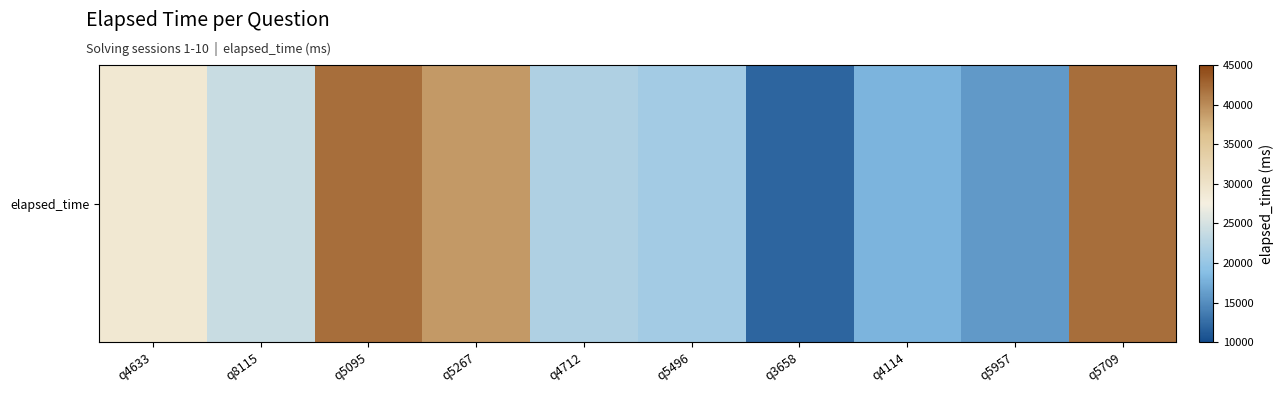

At which label is the value closest to 27000?

q4633